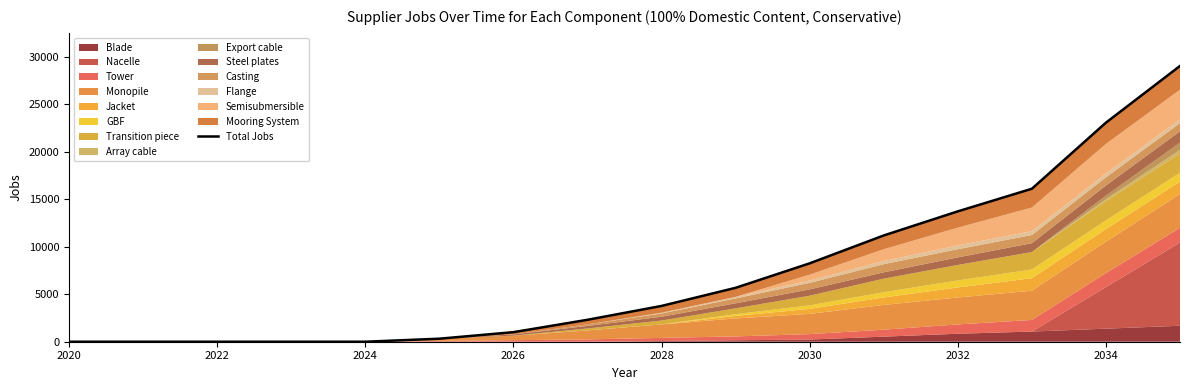

Reading left to right, transcribe all the data shown in this chart.

0.0	0.0	0.0	0.0	0.0	318.0	1006.7	2307.3	3765.4	5670.9	8246.1	11179.0	13714.8	16092.9	23047.1	29013.3